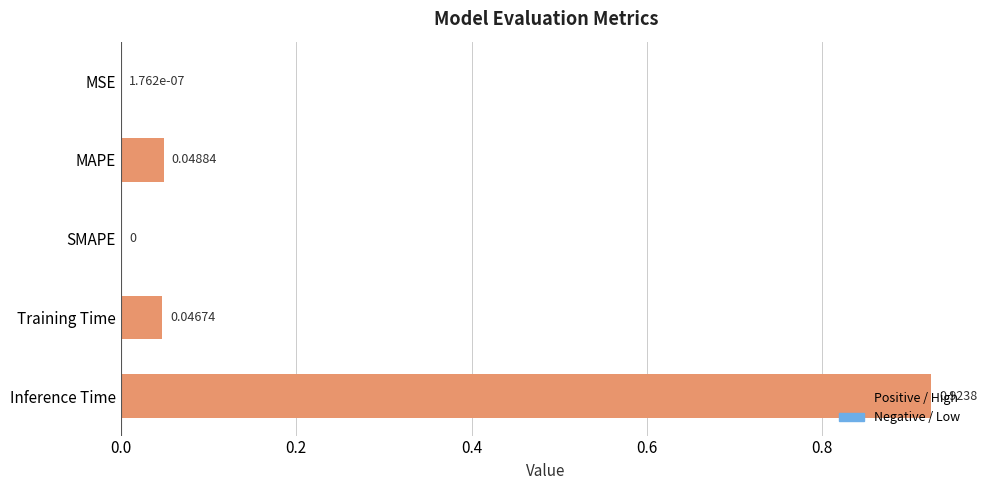

How many values are above zero?

4